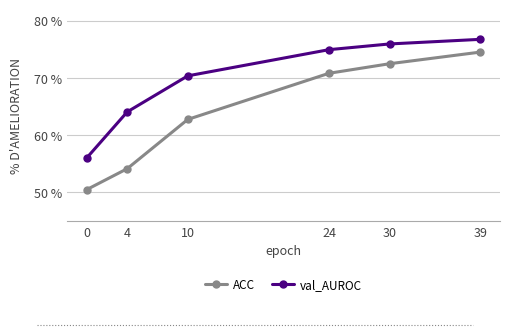

True or false: val_AUROC and ACC cross at least once.

False